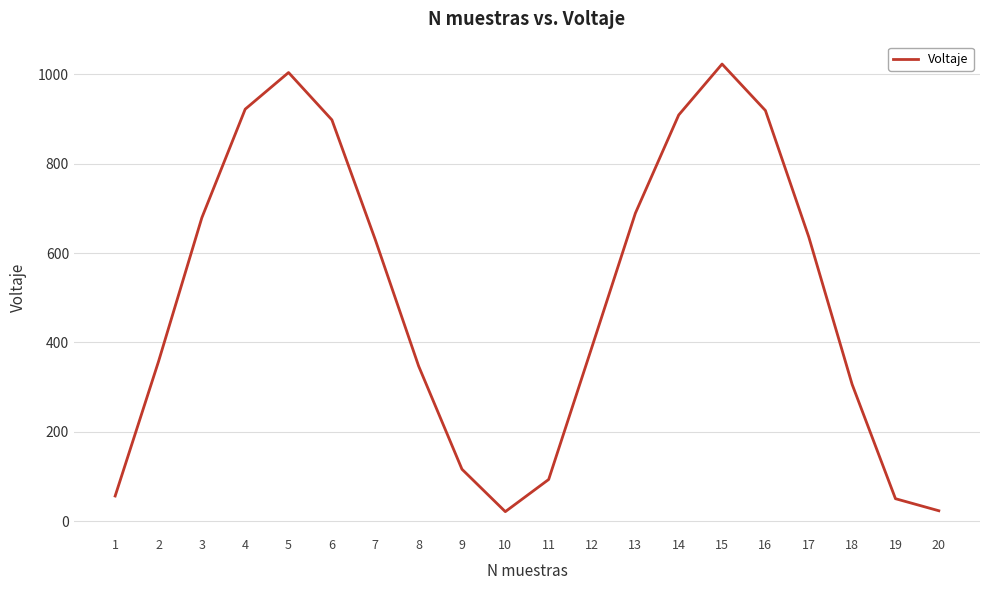

Is it true that the value at 17 is 636?

True